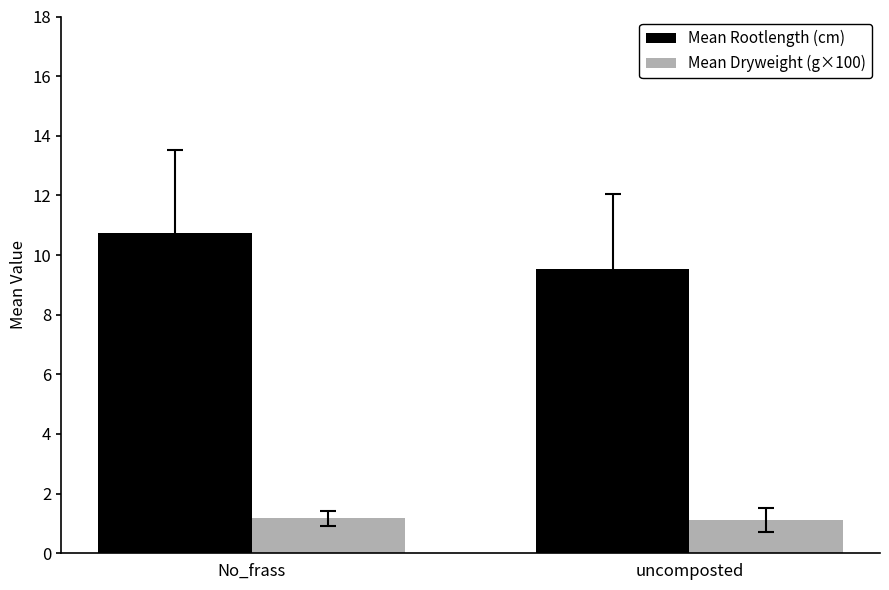

At which category does the chart reach its peak across all series?

No_frass